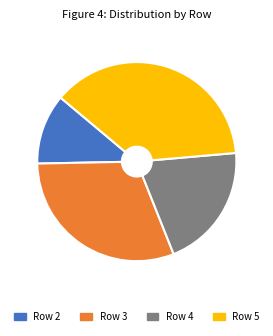

What is the ratio of the value at Row 2 to the value at Row 4?

0.6